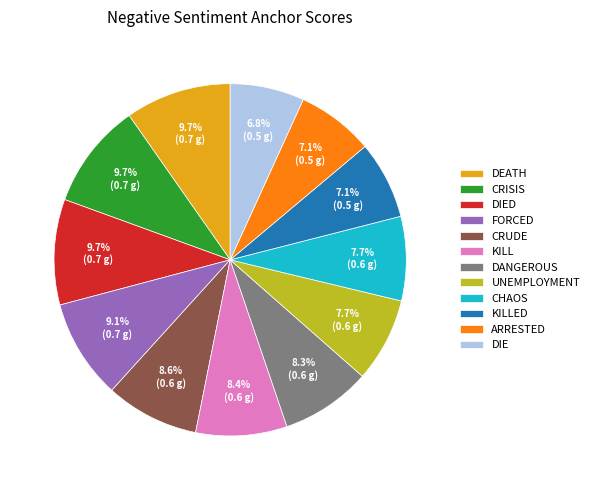

Is there any slice that represents more than half of the pie?

No